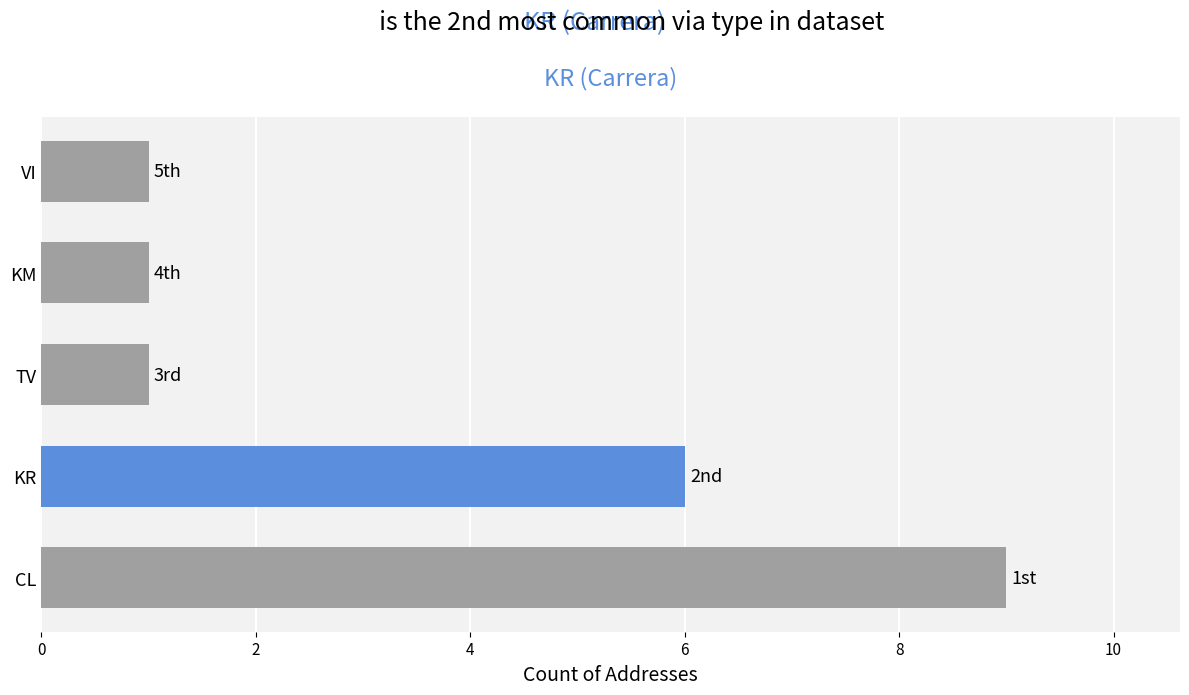

Reading top to bottom, extract all data points from this chart.

1	1	1	6	9